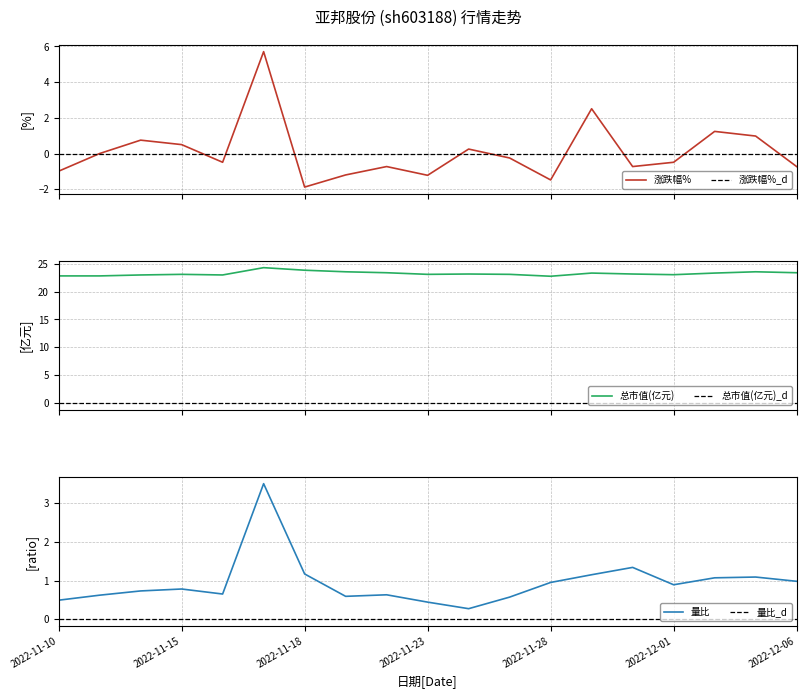

How many lines are shown in the chart?

6